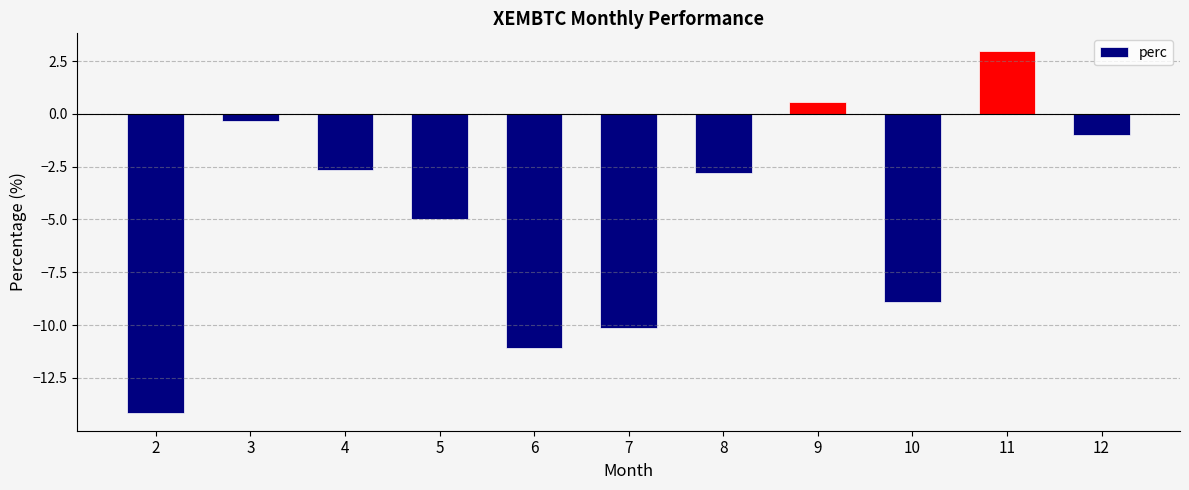

Reading right to left, extract all data points from this chart.

12=-1.0	11=3.0	10=-8.9	9=0.6	8=-2.8	7=-10.2	6=-11.1	5=-5.0	4=-2.7	3=-0.3	2=-14.1